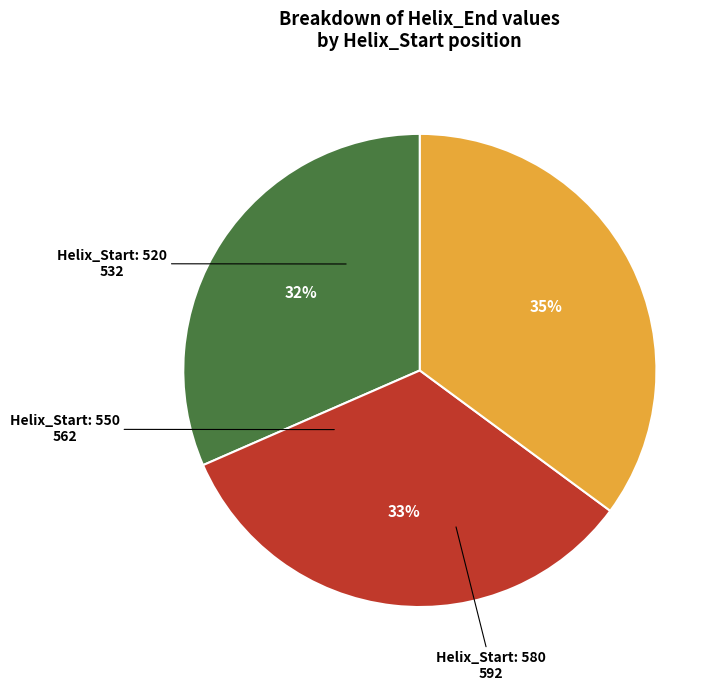

To the nearest percent, what is the average slice percentage?

33%